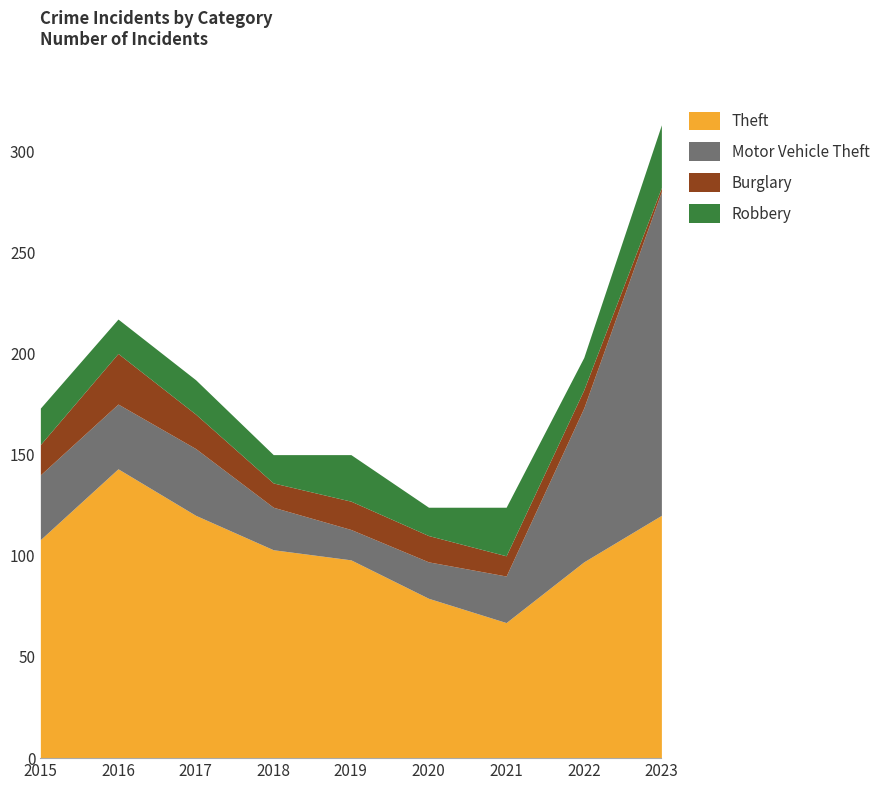

True or false: Theft has a value of 196 at 2023.

False